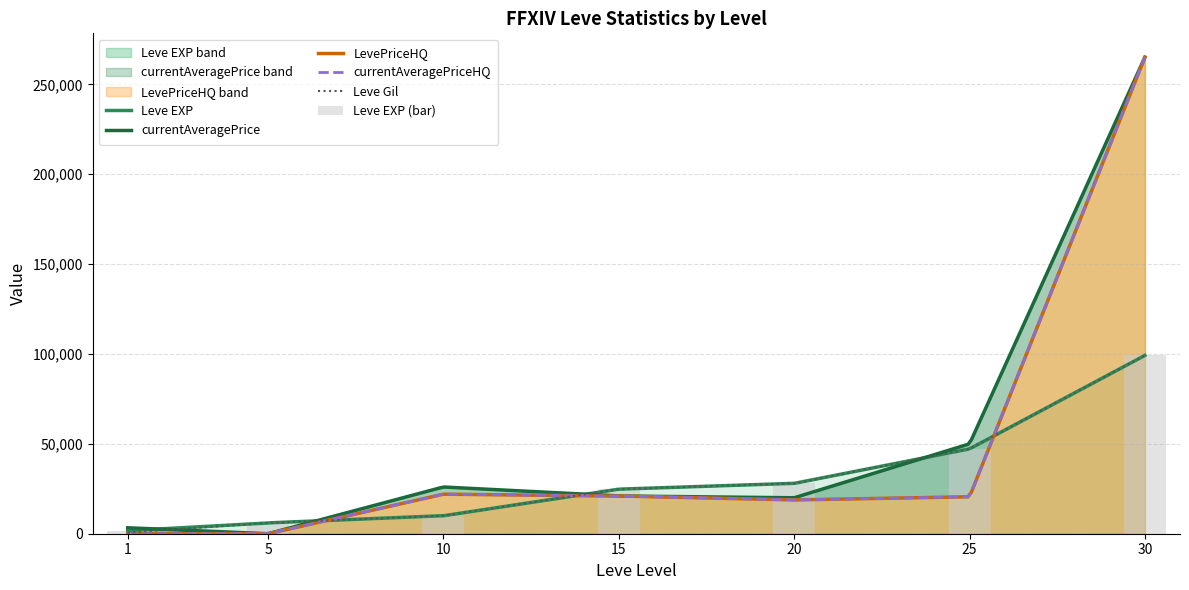

Rank the series by their maximum value, from highest to lowest.

currentAveragePrice, currentAveragePriceHQ, LevePriceHQ, Leve EXP, Leve Gil